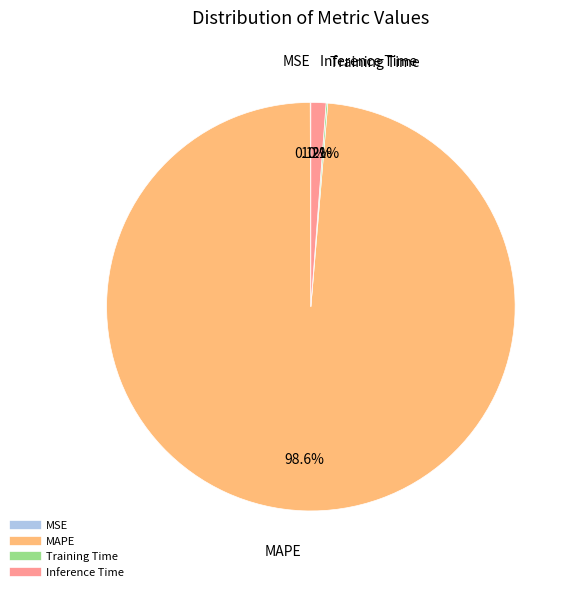

To the nearest percent, what portion does Inference Time represent?

1%